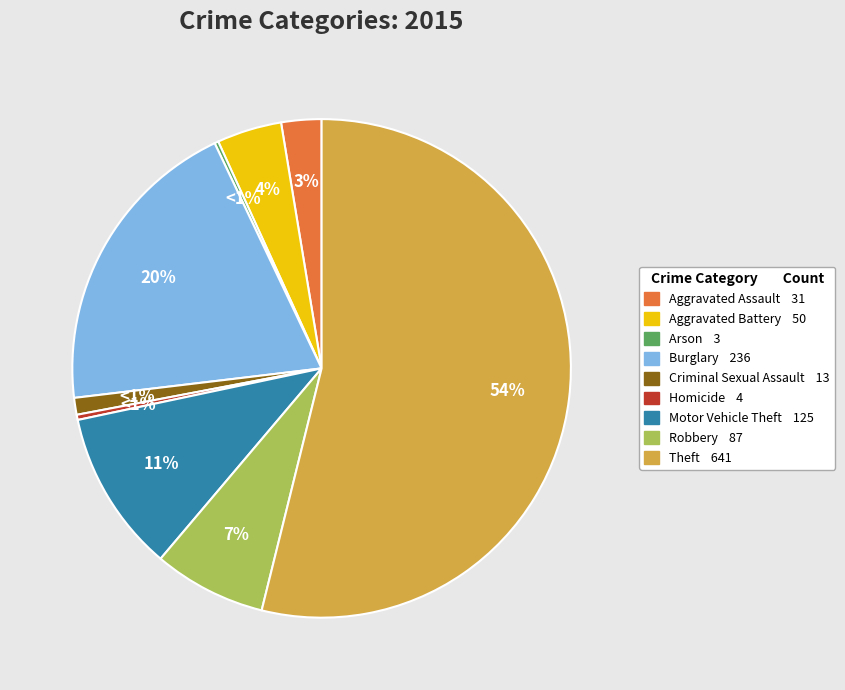

The Burglary slice represents 26% of the pie. True or false?

False